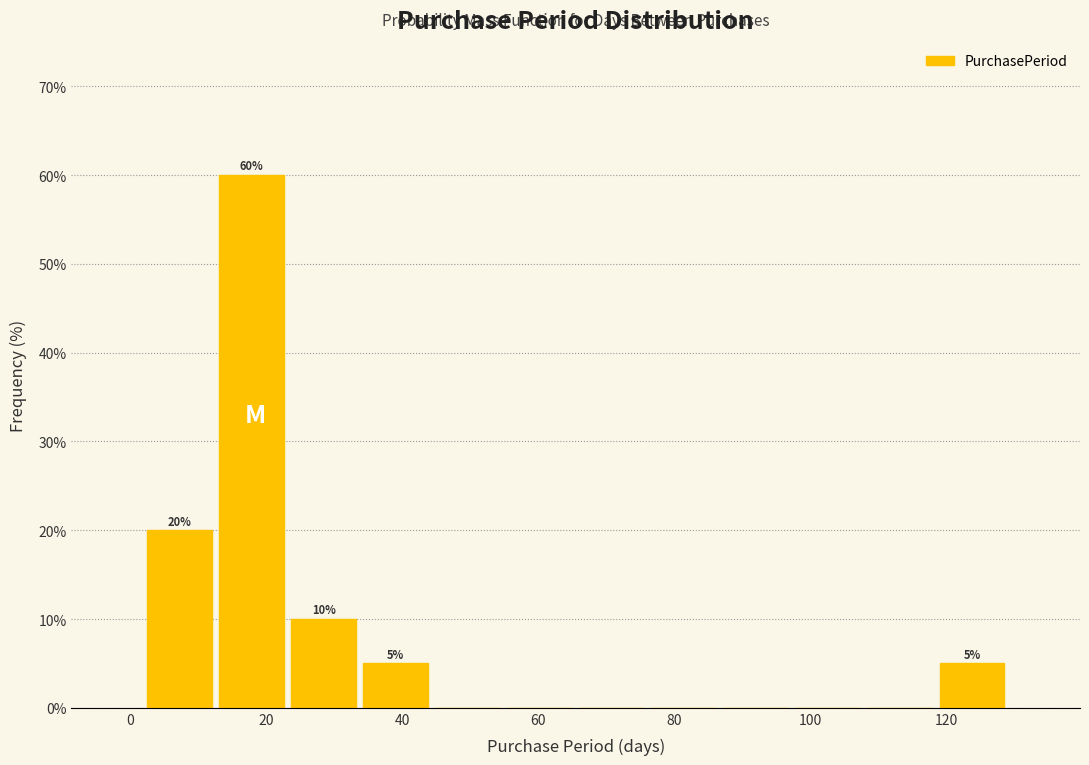

Over which range of the x-axis is the bar tallest?

12 to 24